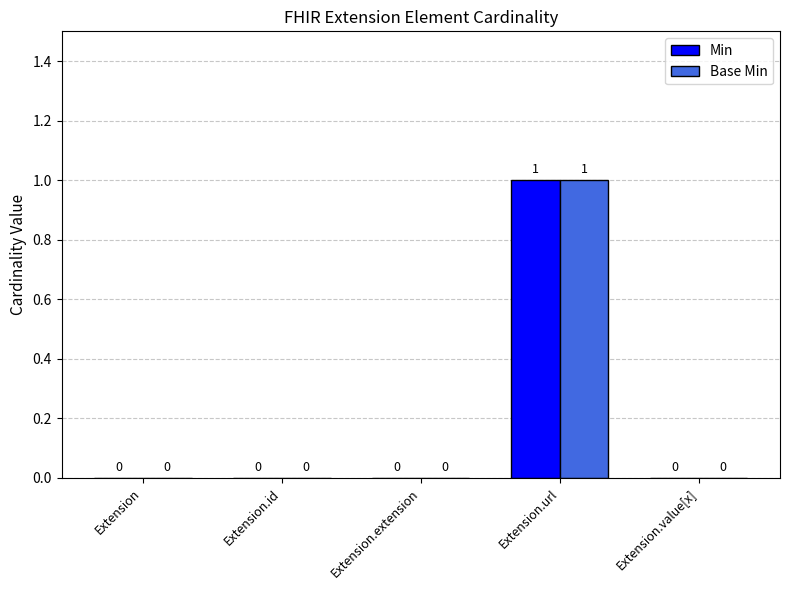

What are all the series names shown in the legend?

Min, Base Min